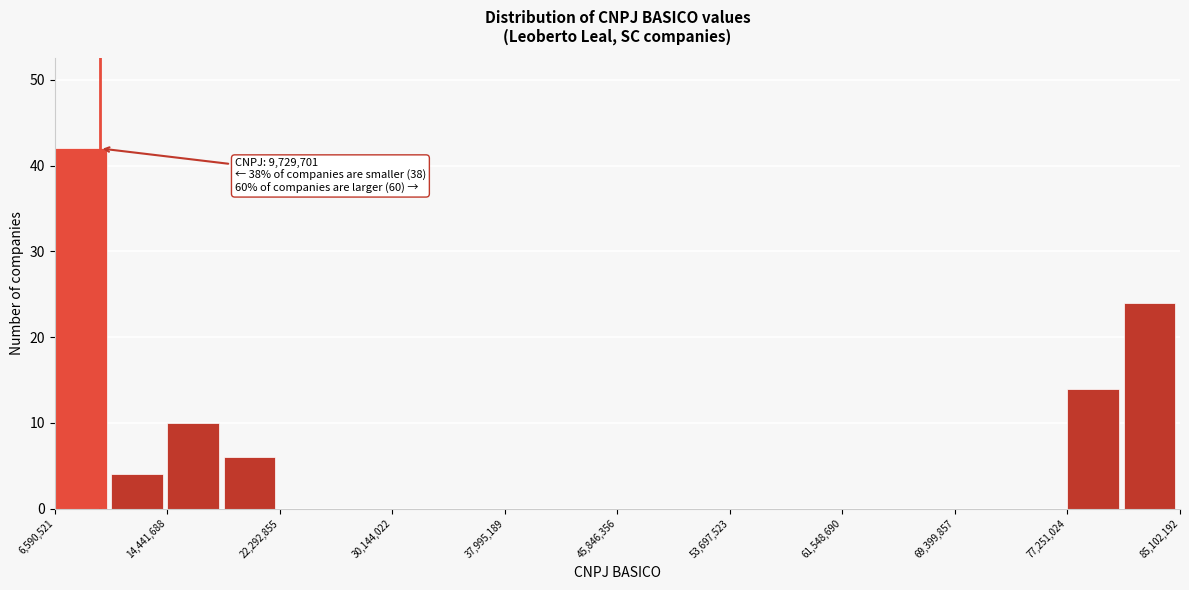

Read against the x-axis, roughly where is the centre of the tallest bar?

8000000